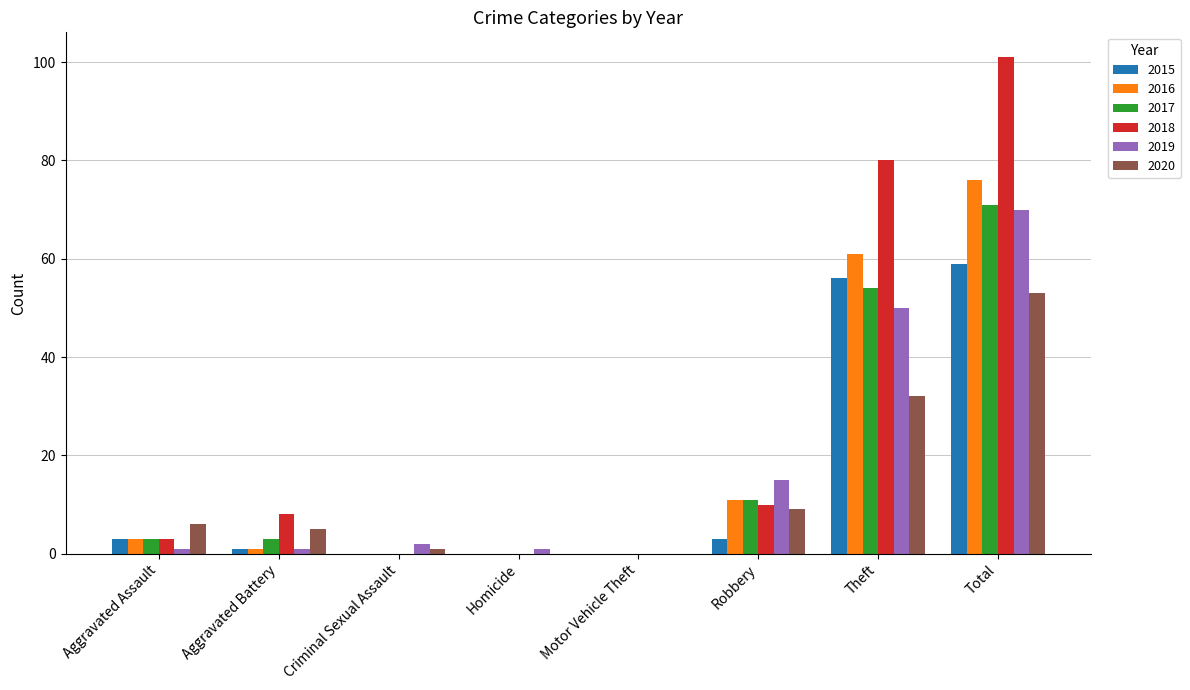

What is the maximum value for 2019?

70